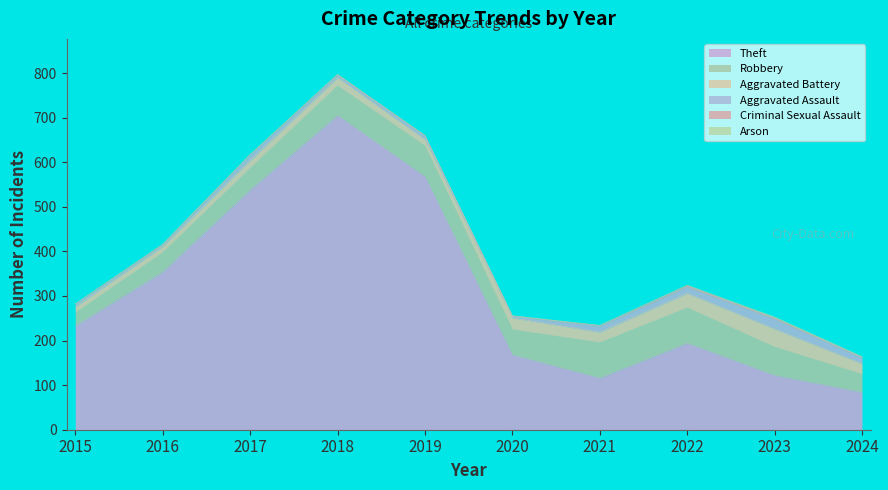

How many values in Arson are above zero?

3